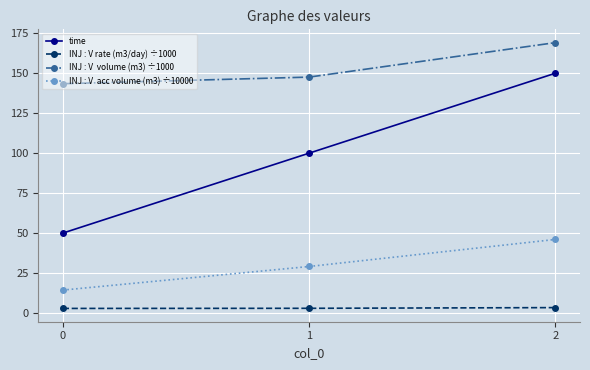

What is the maximum value shown in the chart?

169.1